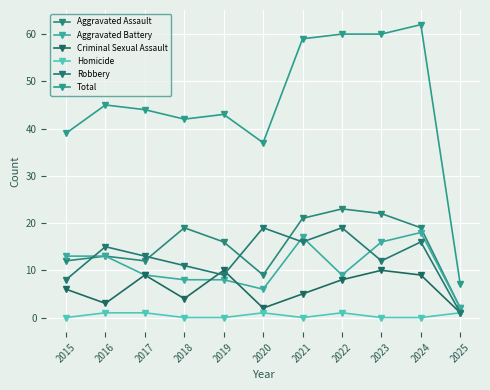

What is the sum of all Homicide values?

5